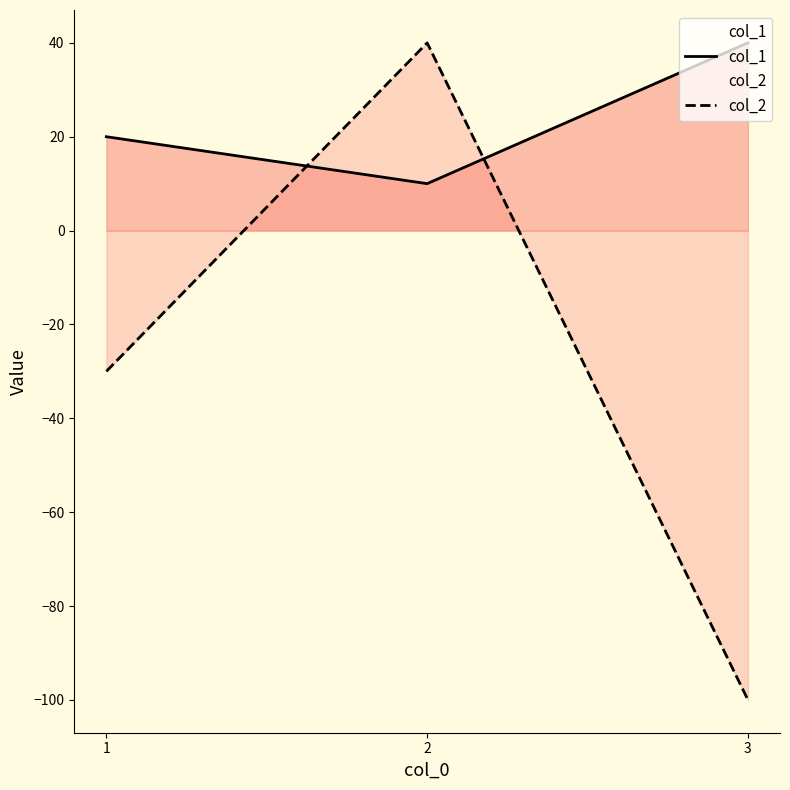

At which category is the sum across all series the highest?

2